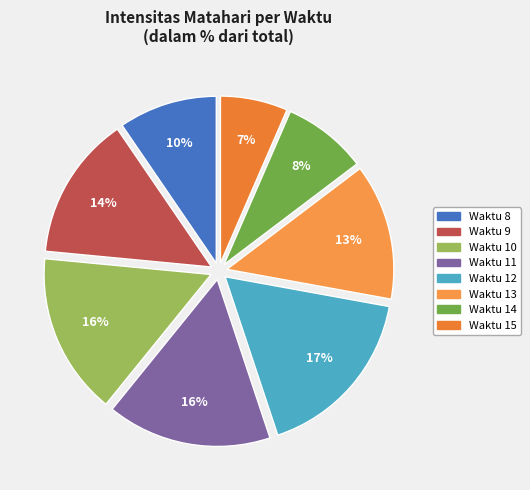

How many segments does this pie chart have?

8